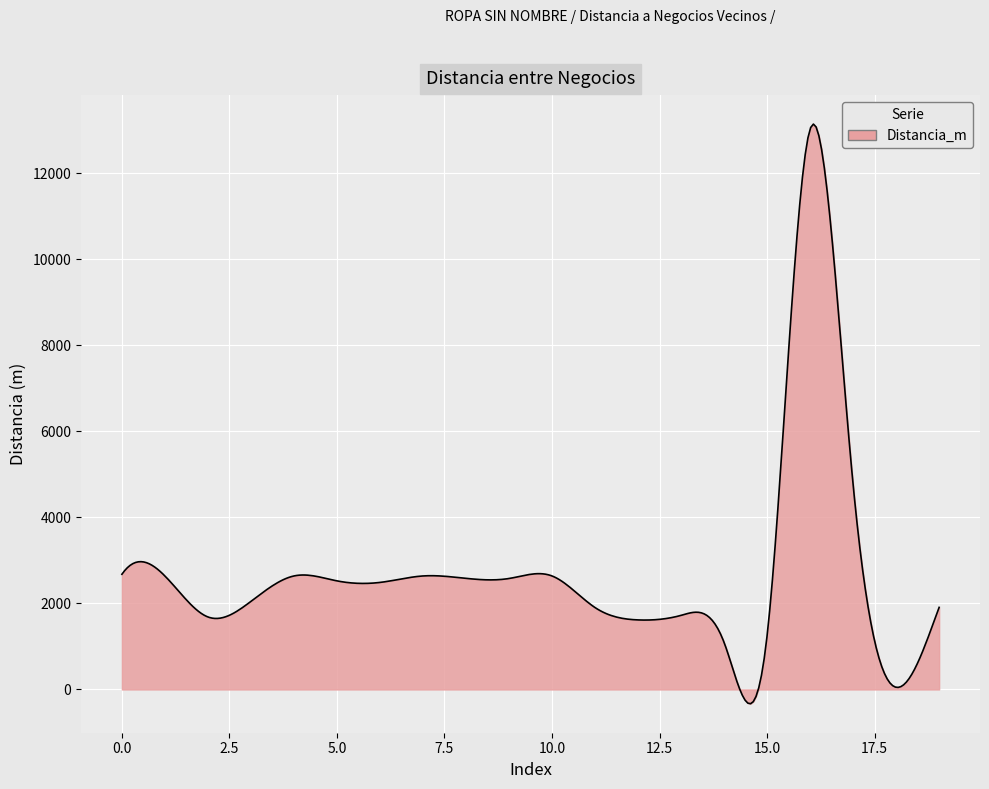

What is the smallest value displayed?

-332.4